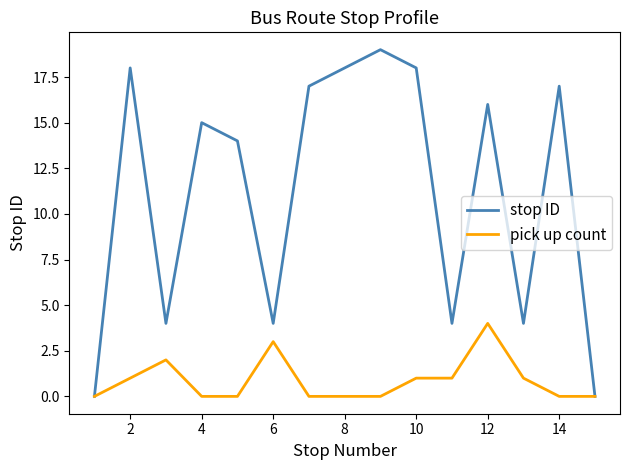

What is the maximum value for stop ID?

19